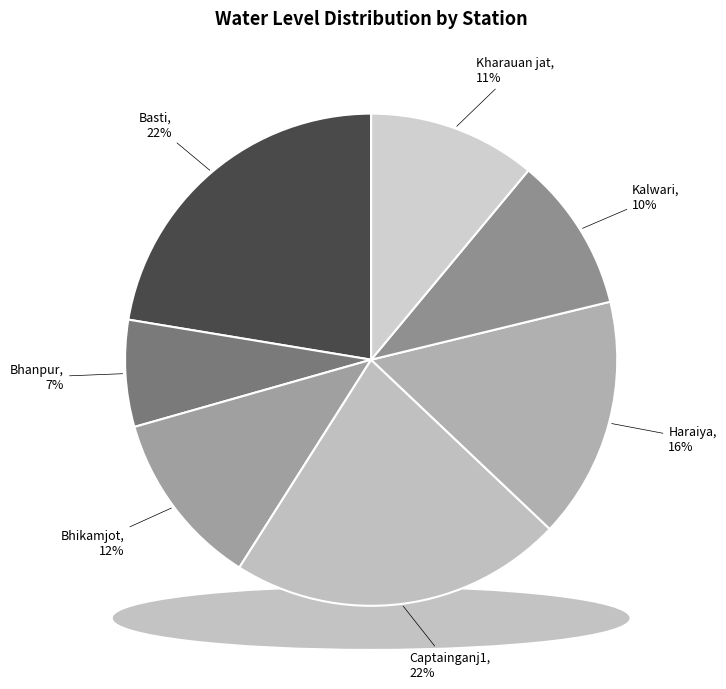

Which category has the smallest portion of the pie?

Bhanpur